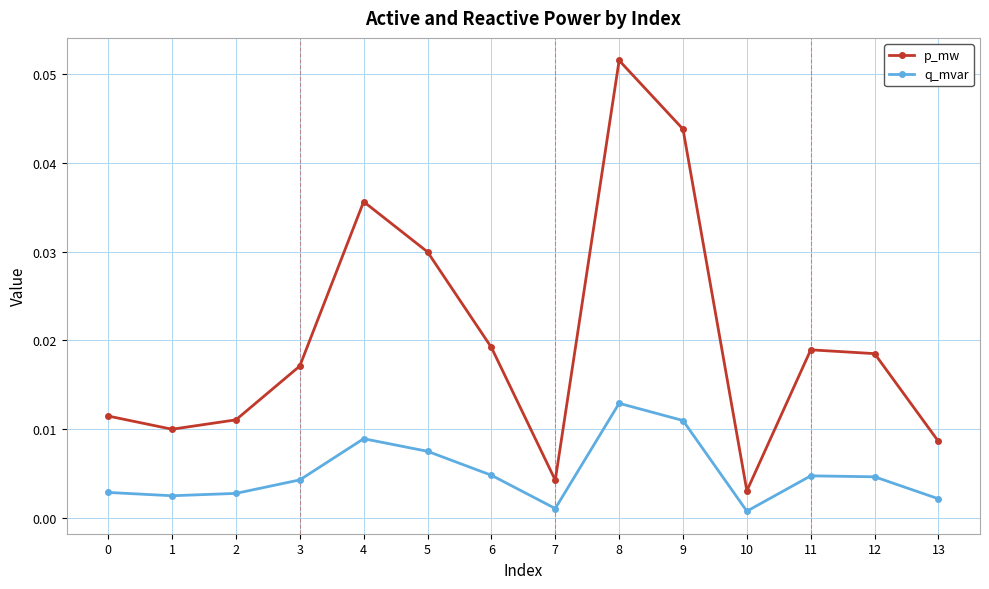

True or false: q_mvar and p_mw intersect in this chart.

False